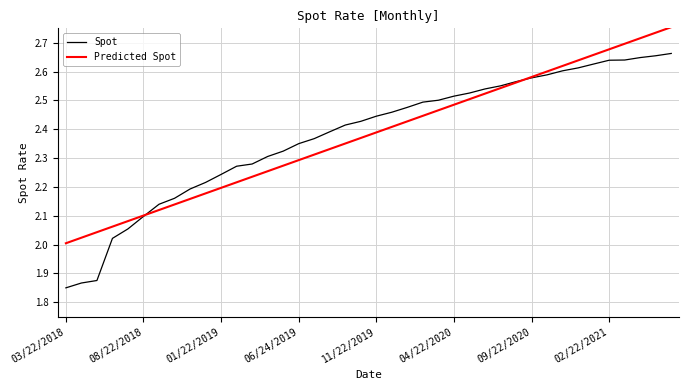

How many values in the Spot series exceed 2?

37